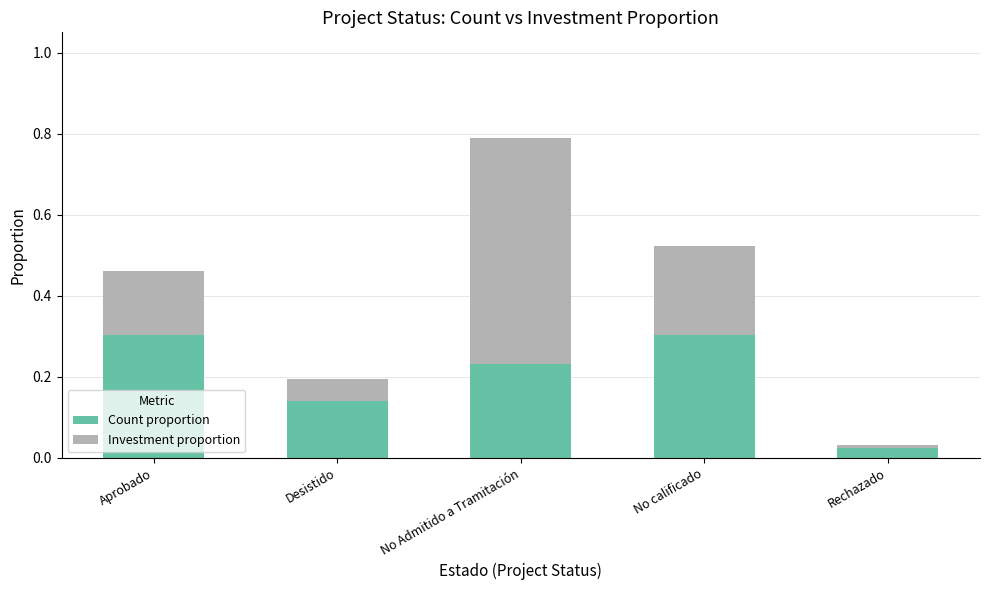

The Count proportion series shows 0.4 at No Admitido a Tramitación. True or false?

False